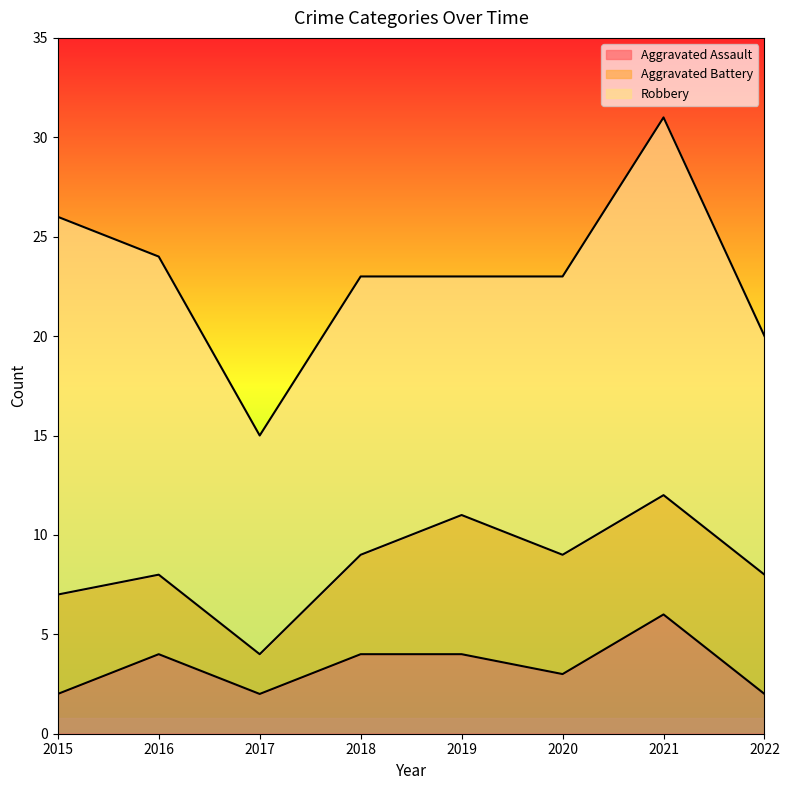

At which category does Aggravated Battery reach its first local valley?

2017